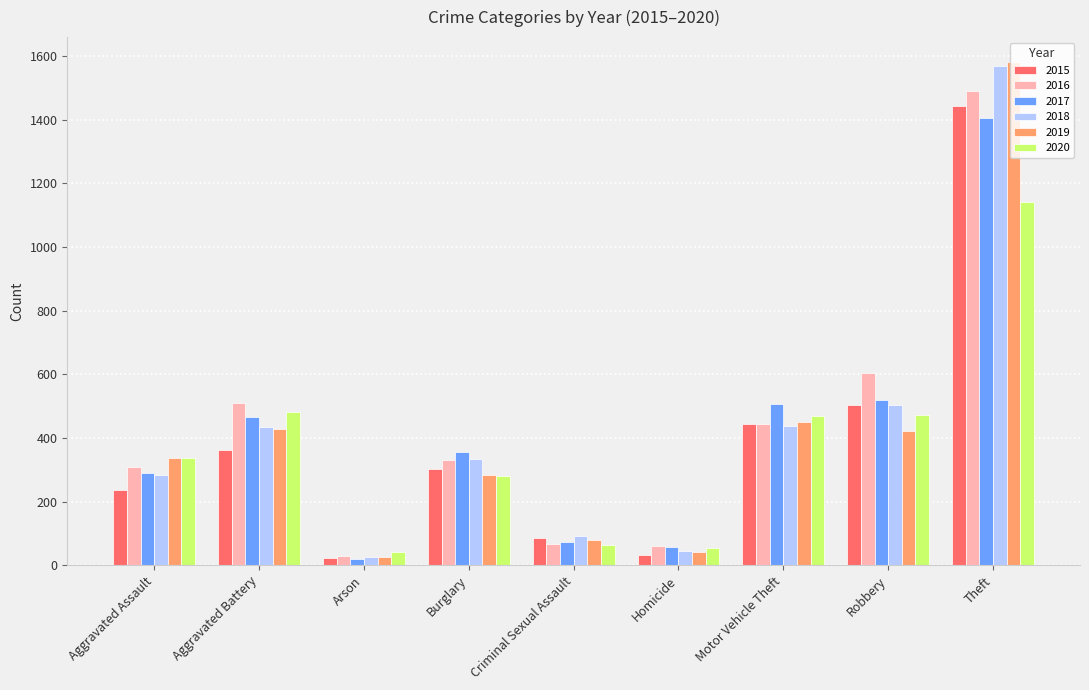

The 2020 series shows 338 at Aggravated Assault. True or false?

True